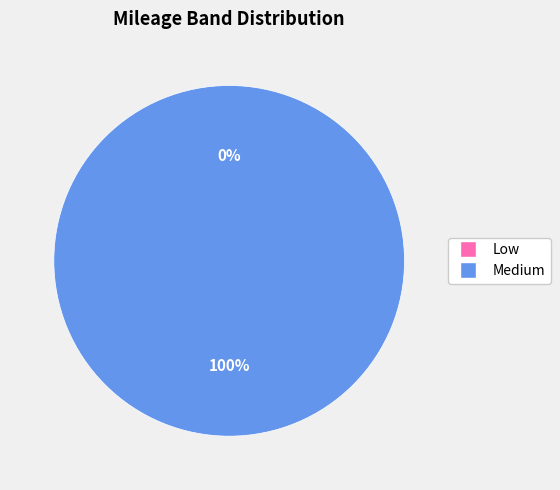

Count the number of slices in the pie.

2